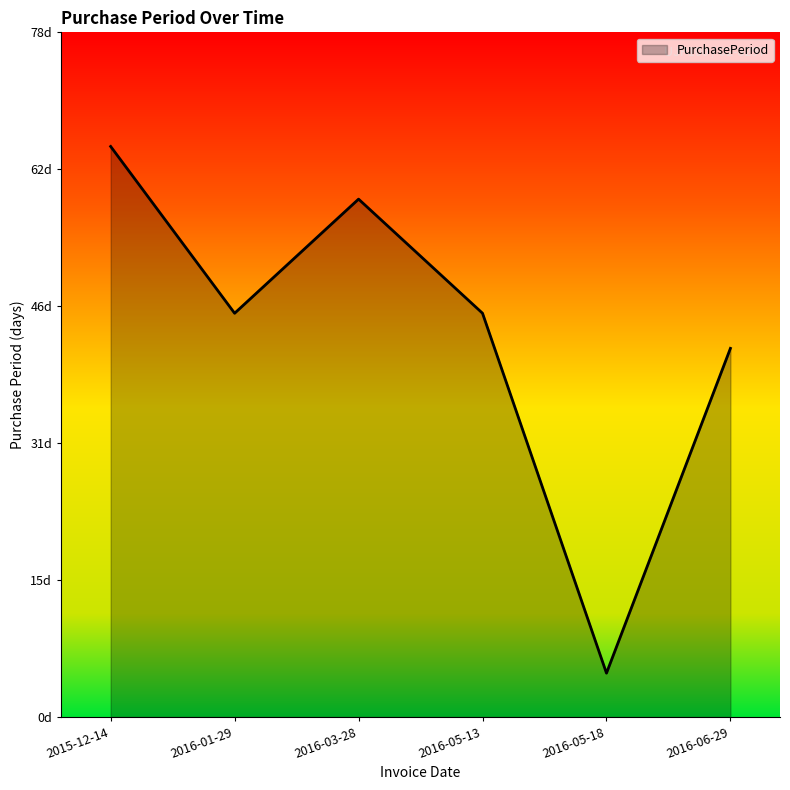

Is this an area chart (filled region under the line)?

Yes